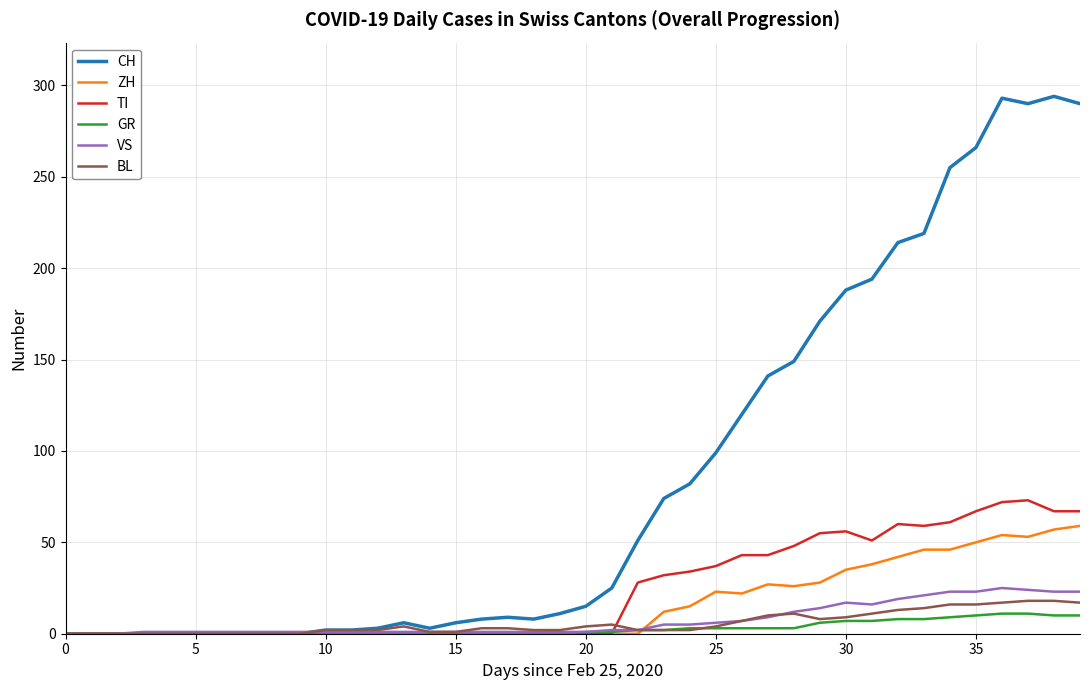

Which series has the largest total across all categories?

CH